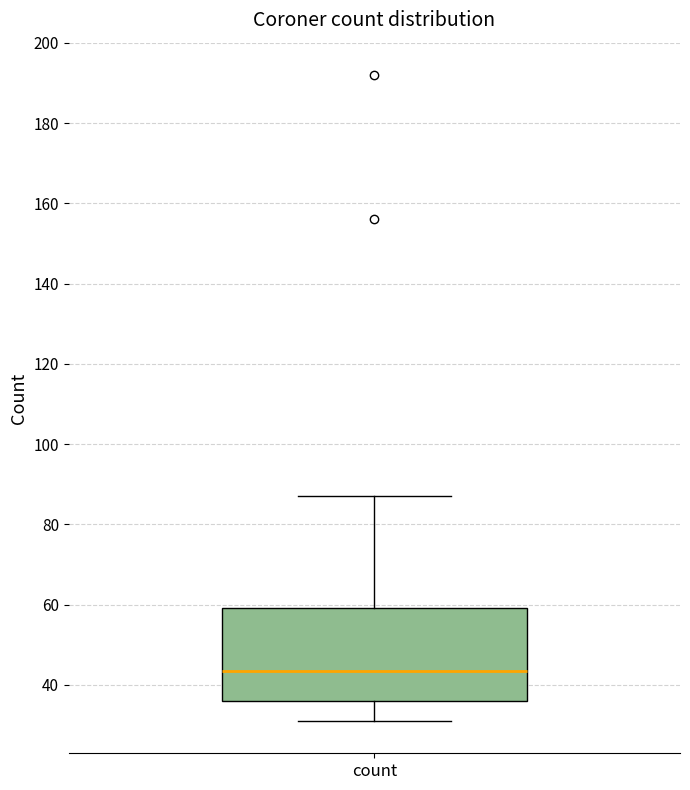

Where does the upper whisker of the box for count end on the y-axis? The values are not printed on the chart, so give them approximately, as read against the axis.

88